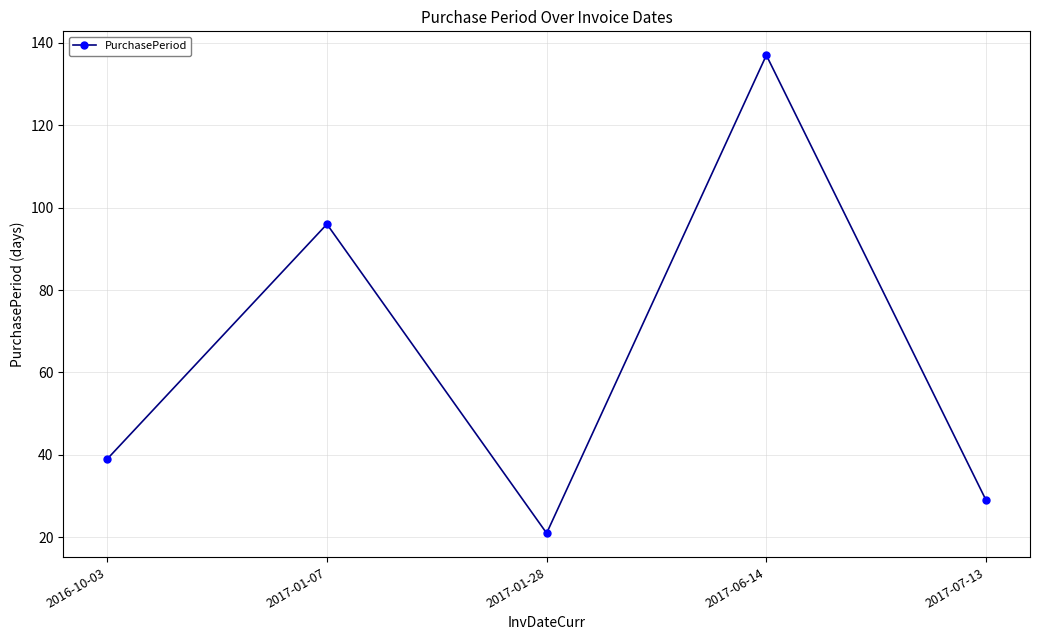

What is the difference between the values at 2016-10-03 and 2017-01-28?

18